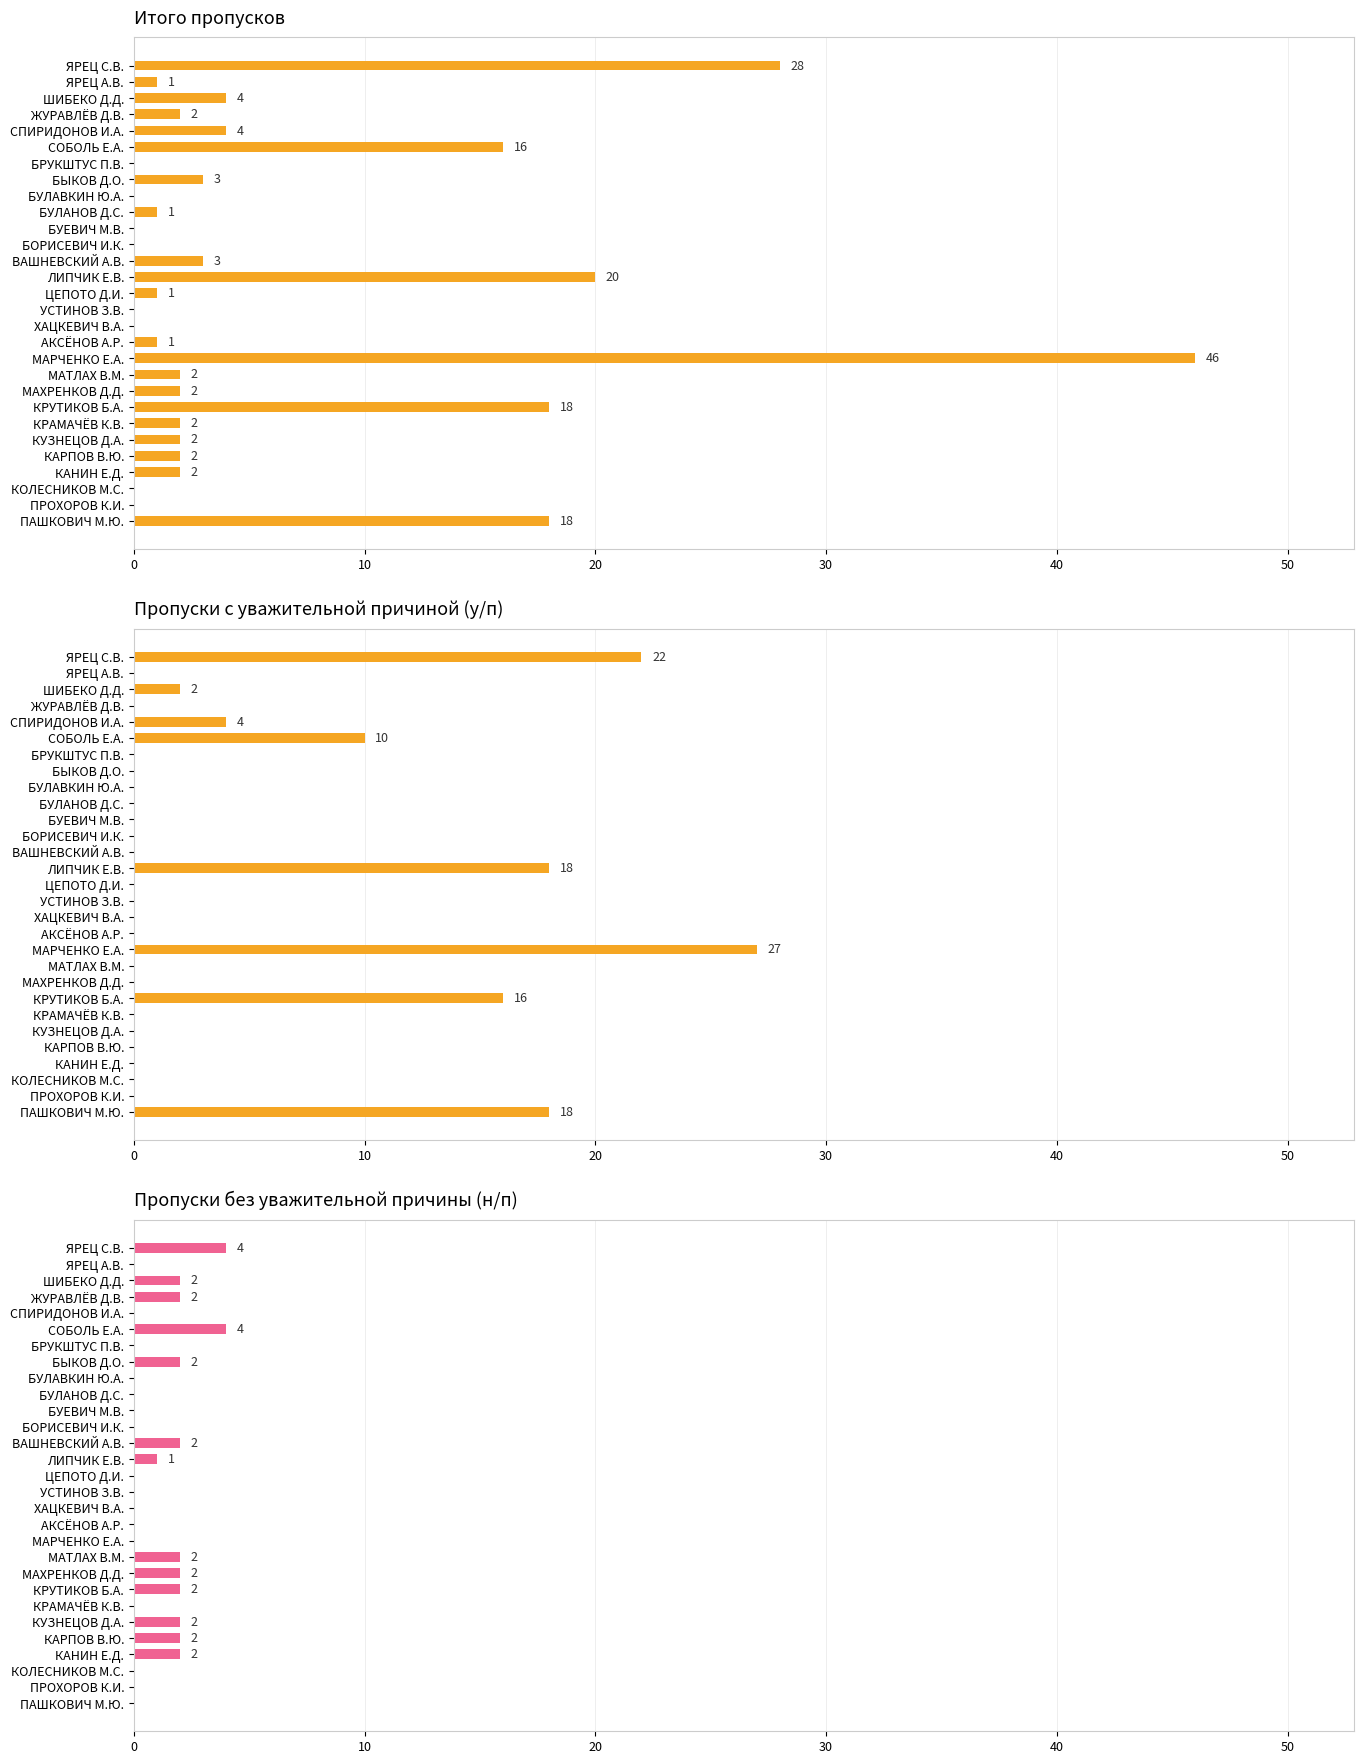

How many data points does each series have?

29